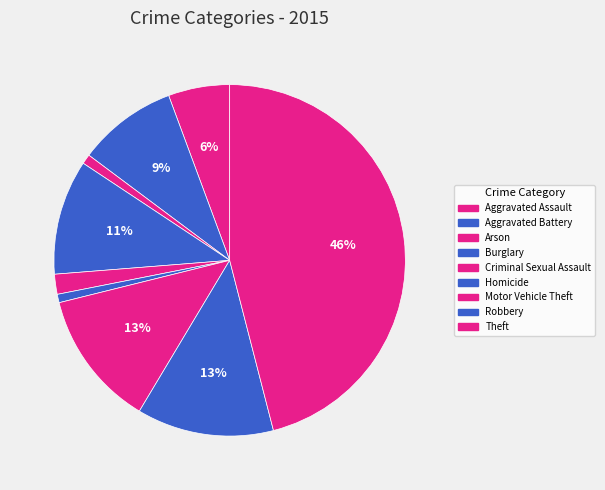

How many segments does this pie chart have?

9